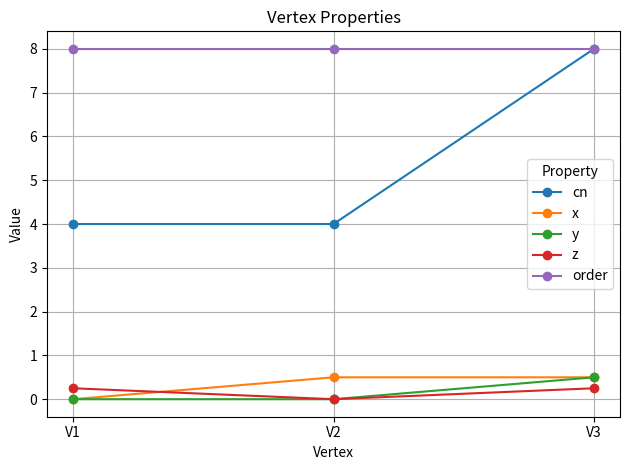

What is the greatest value displayed?

8.0